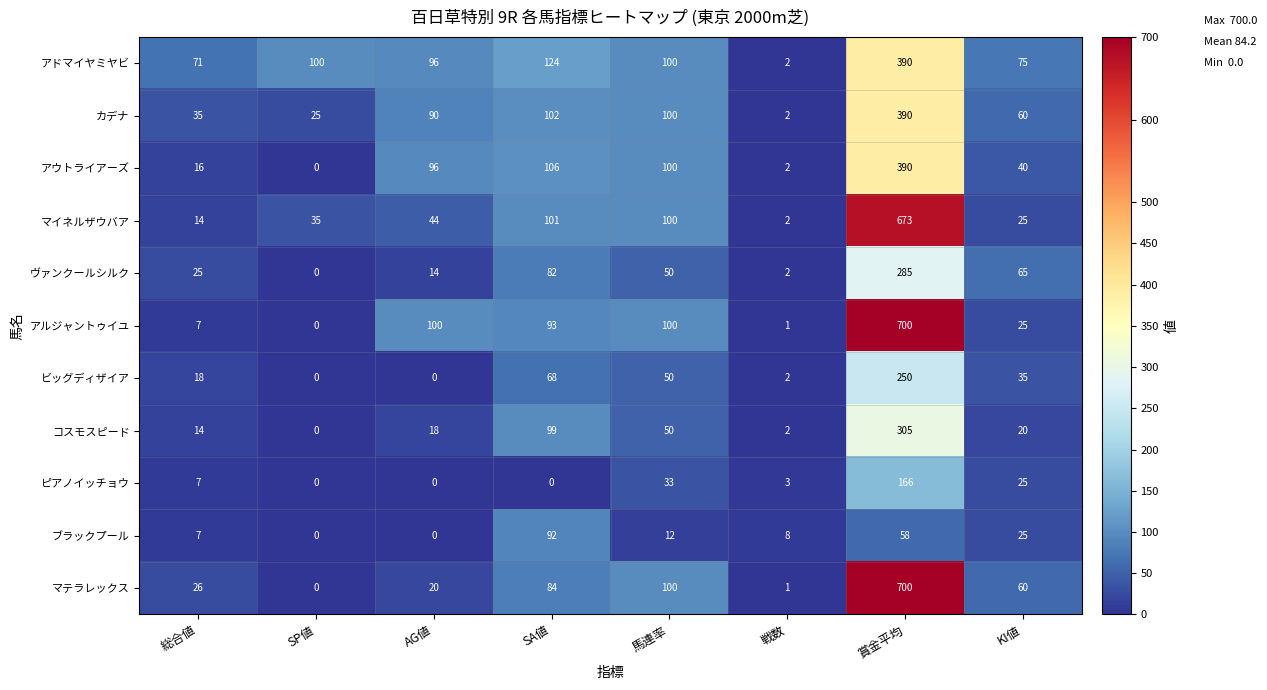

What is the total value across all series at 総合値?

240